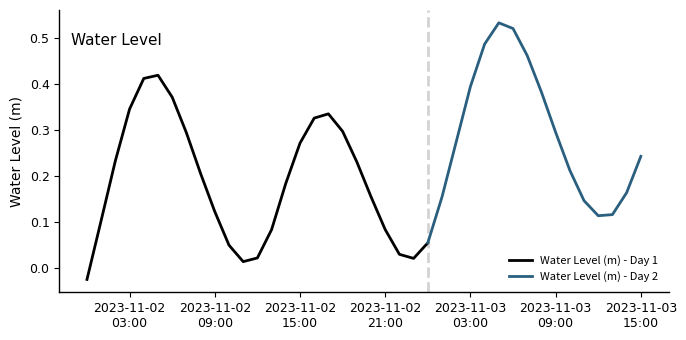

How many points are lower than both their immediate neighbors (excluding endpoints)?

3